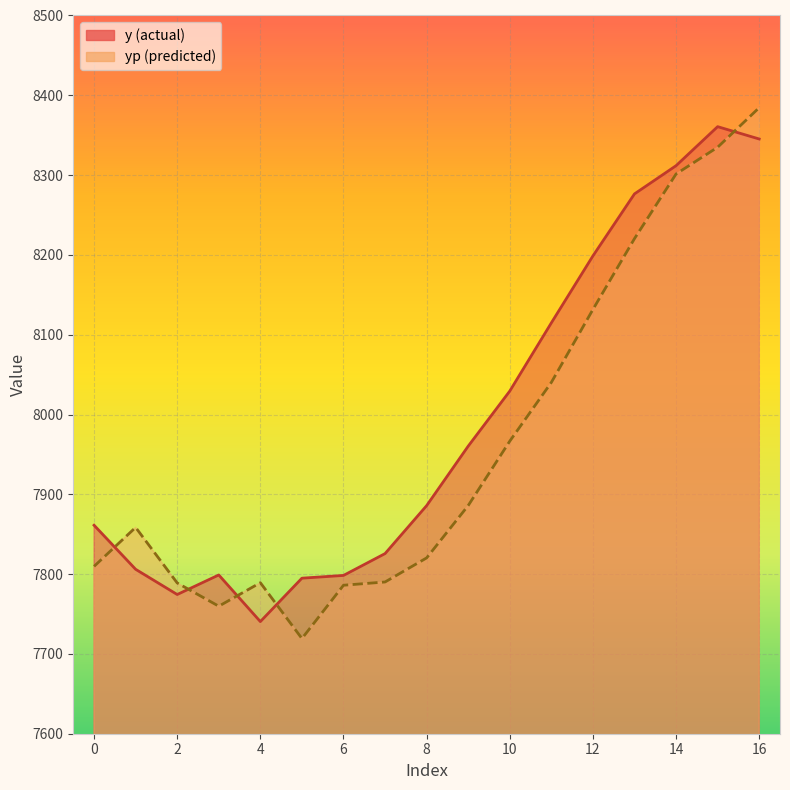

At which label is y closest to 8050?

10